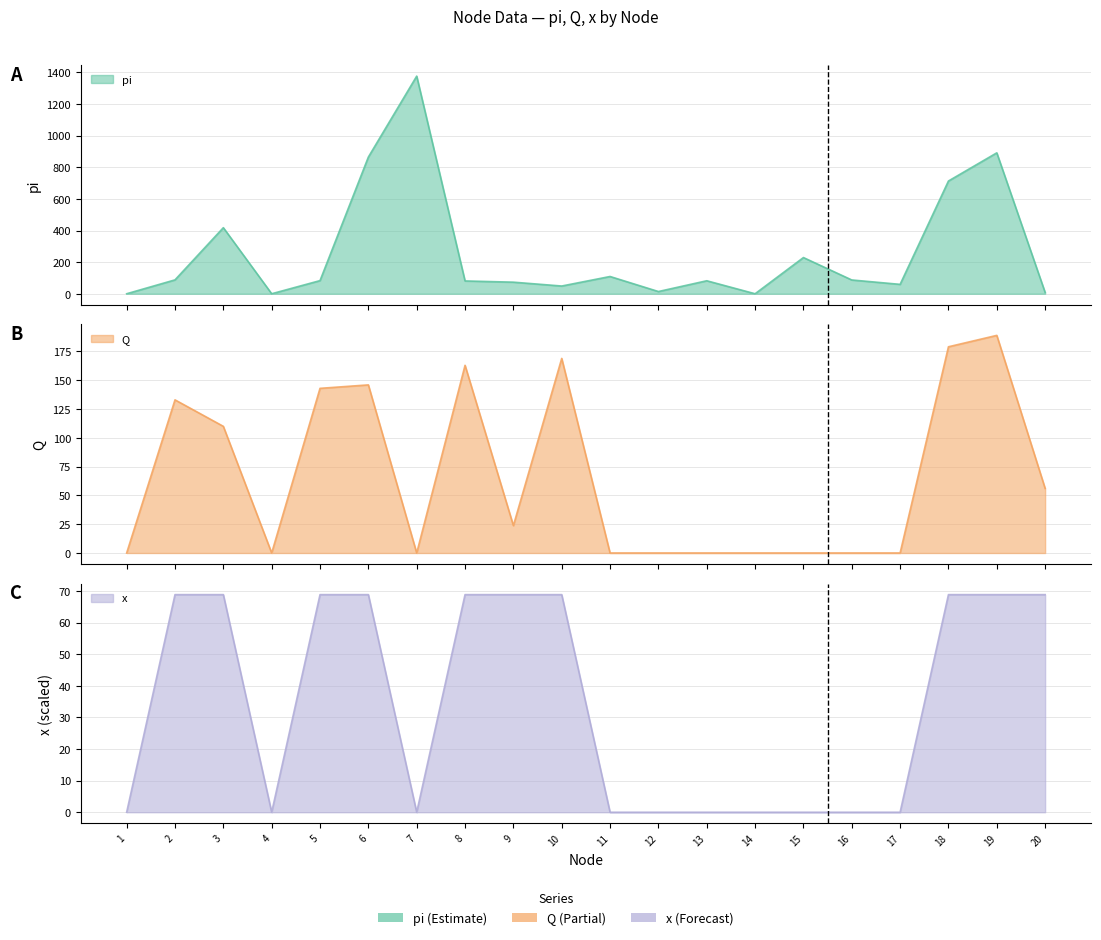

How many interior local peaks does the pi series have?

6